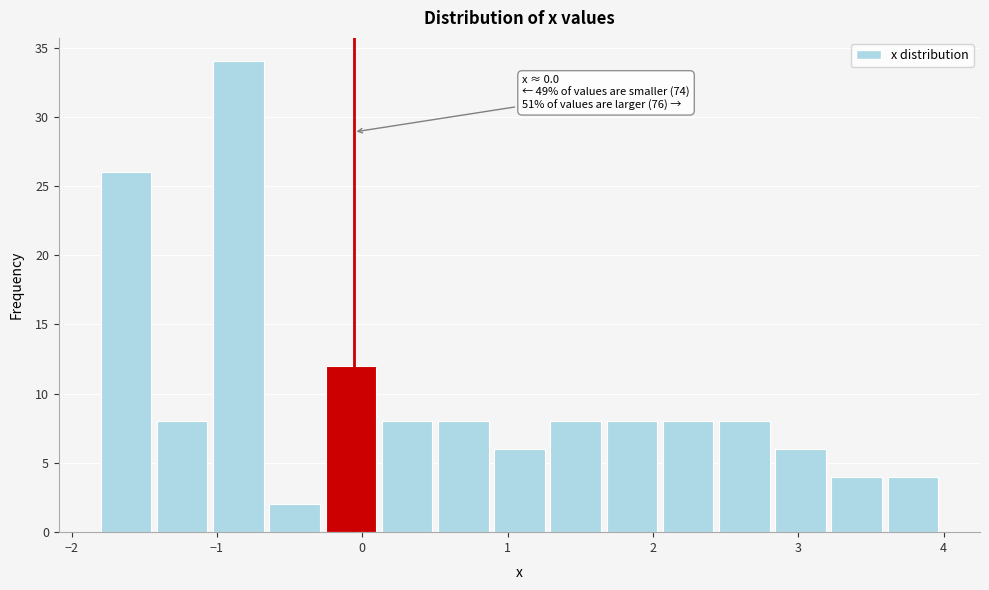

Read against the x-axis, roughly where is the centre of the tallest bar?

-0.9